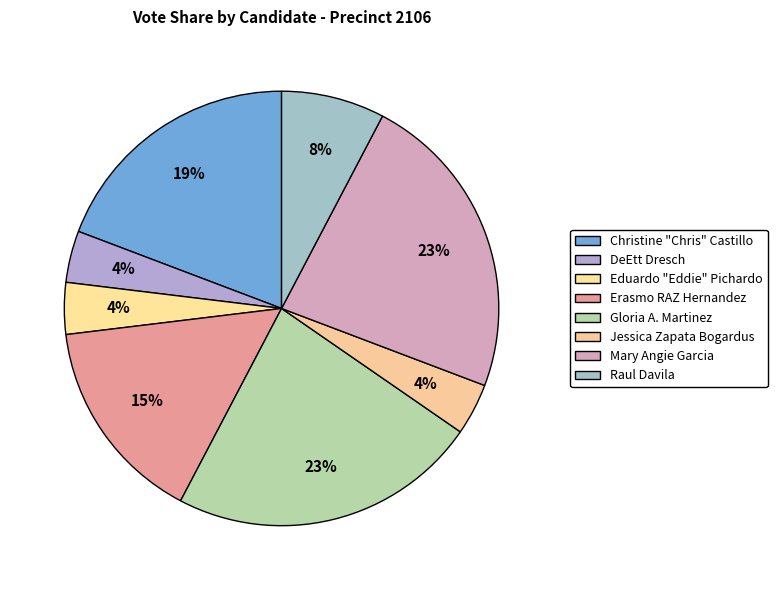

True or false: Erasmo RAZ Hernandez accounts for 8% of the total.

False